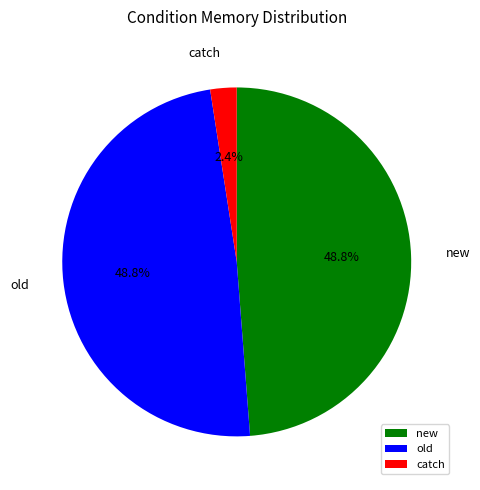

Is it true that old is 49% of the pie?

True